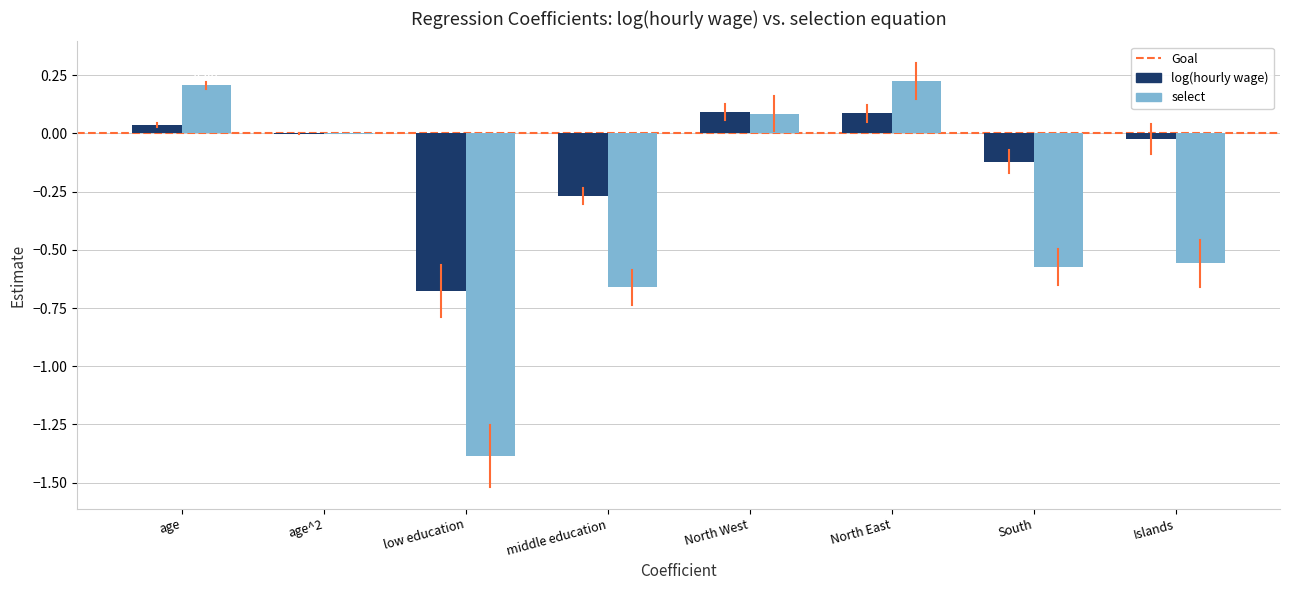

Which category has the highest value in the select series?

North East